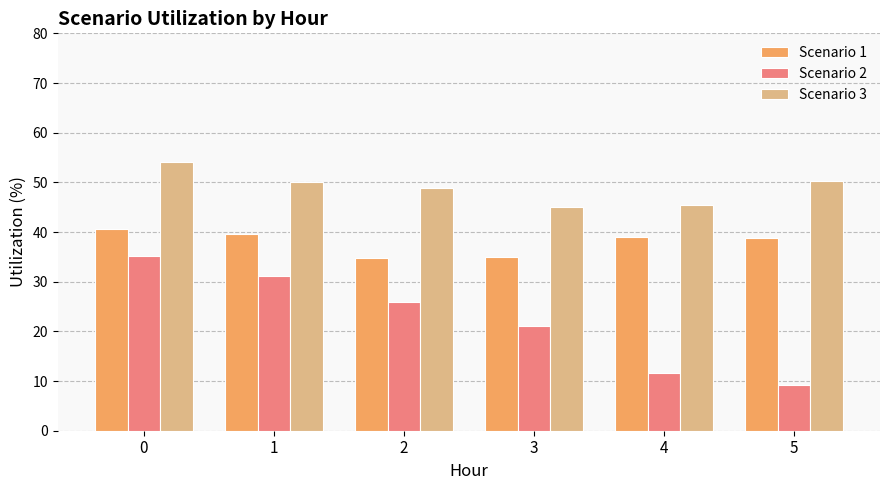

Which series has the largest total across all categories?

Scenario 3